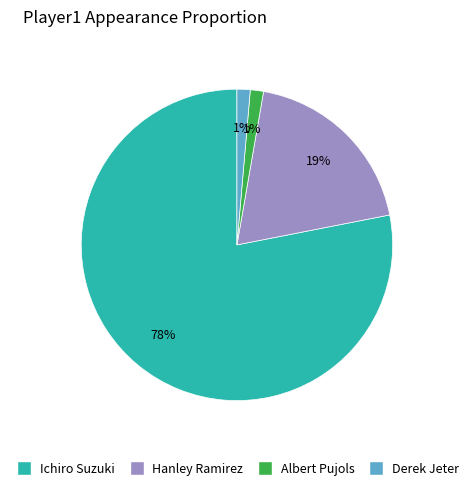

What is the ratio of the value at Albert Pujols to the value at Derek Jeter?

1.0